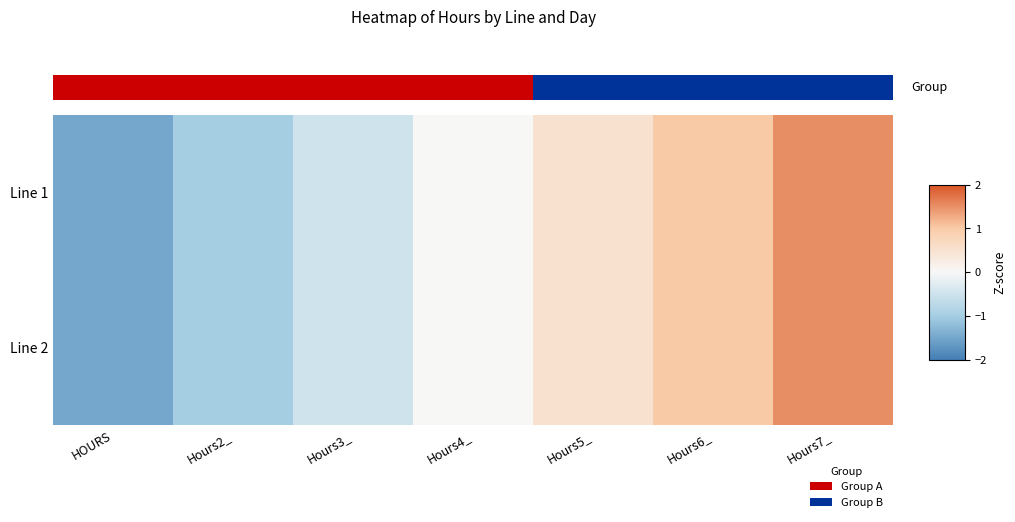

Rank the categories by Line 2 value from highest to lowest.

Hours7_, Hours6_, Hours5_, Hours4_, Hours3_, Hours2_, HOURS